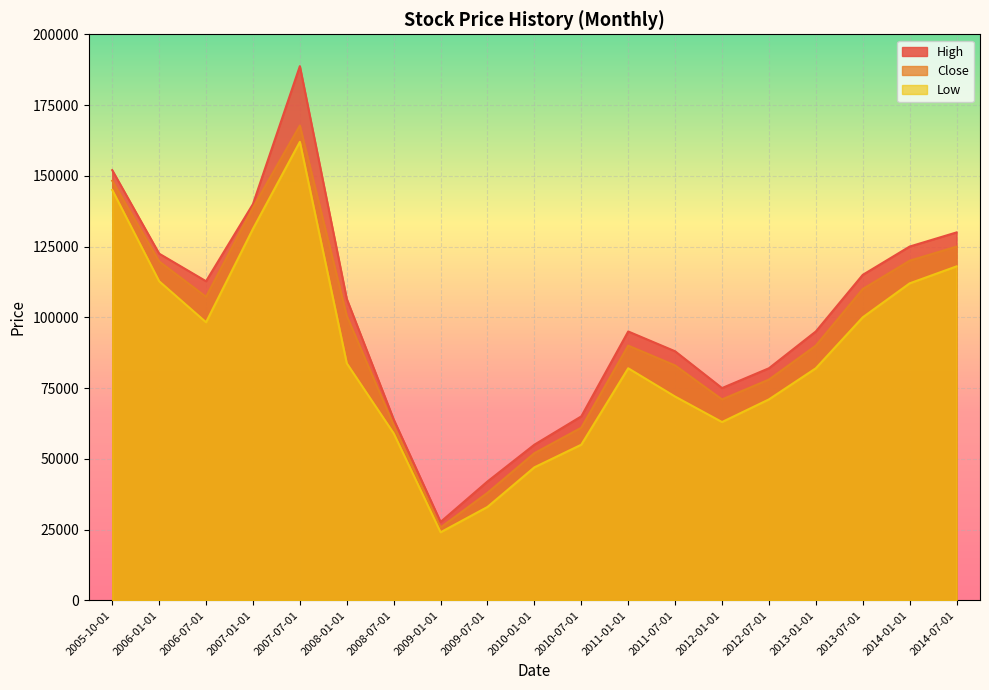

Which series has the widest spread of values?

High